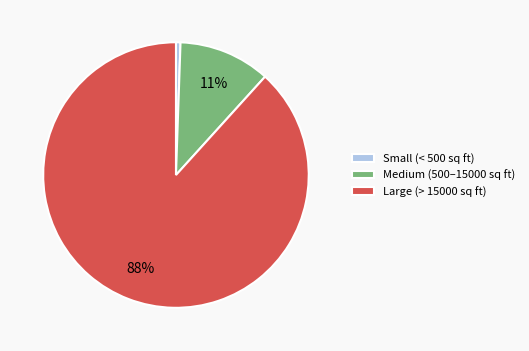

How many segments does this pie chart have?

3